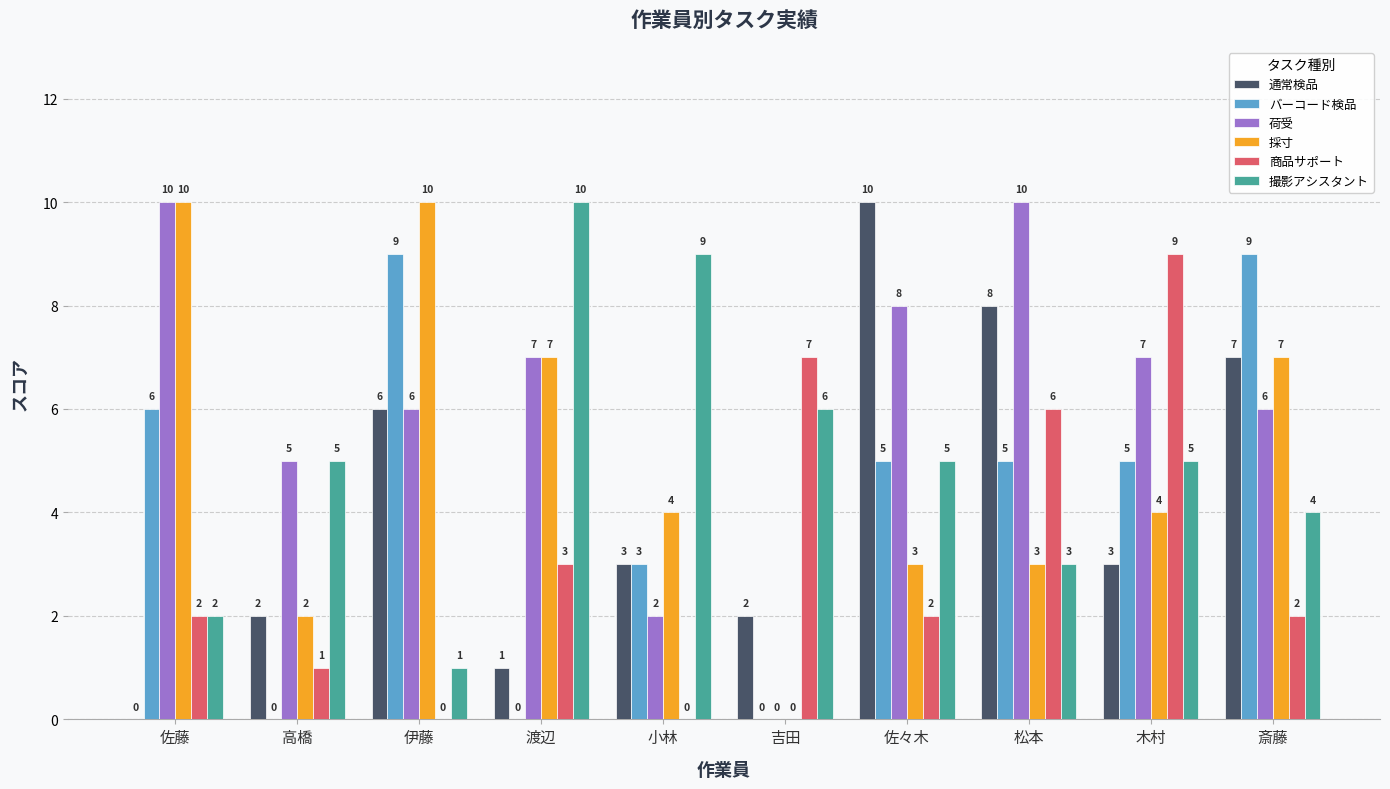

At which label does 採寸 first exceed 4?

佐藤